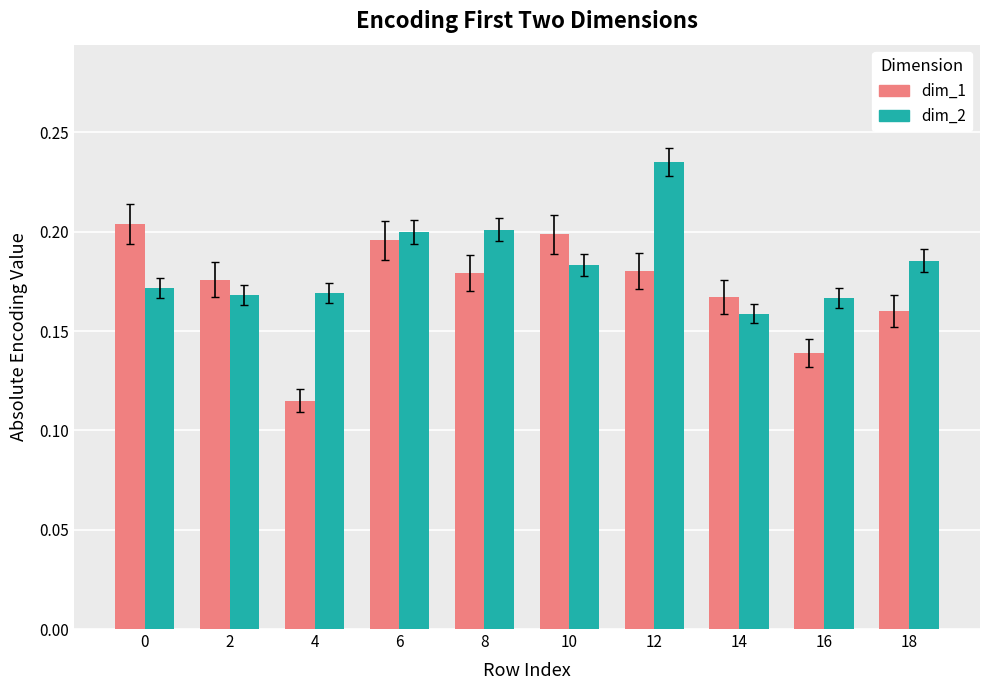

How many bars are there in total?

20